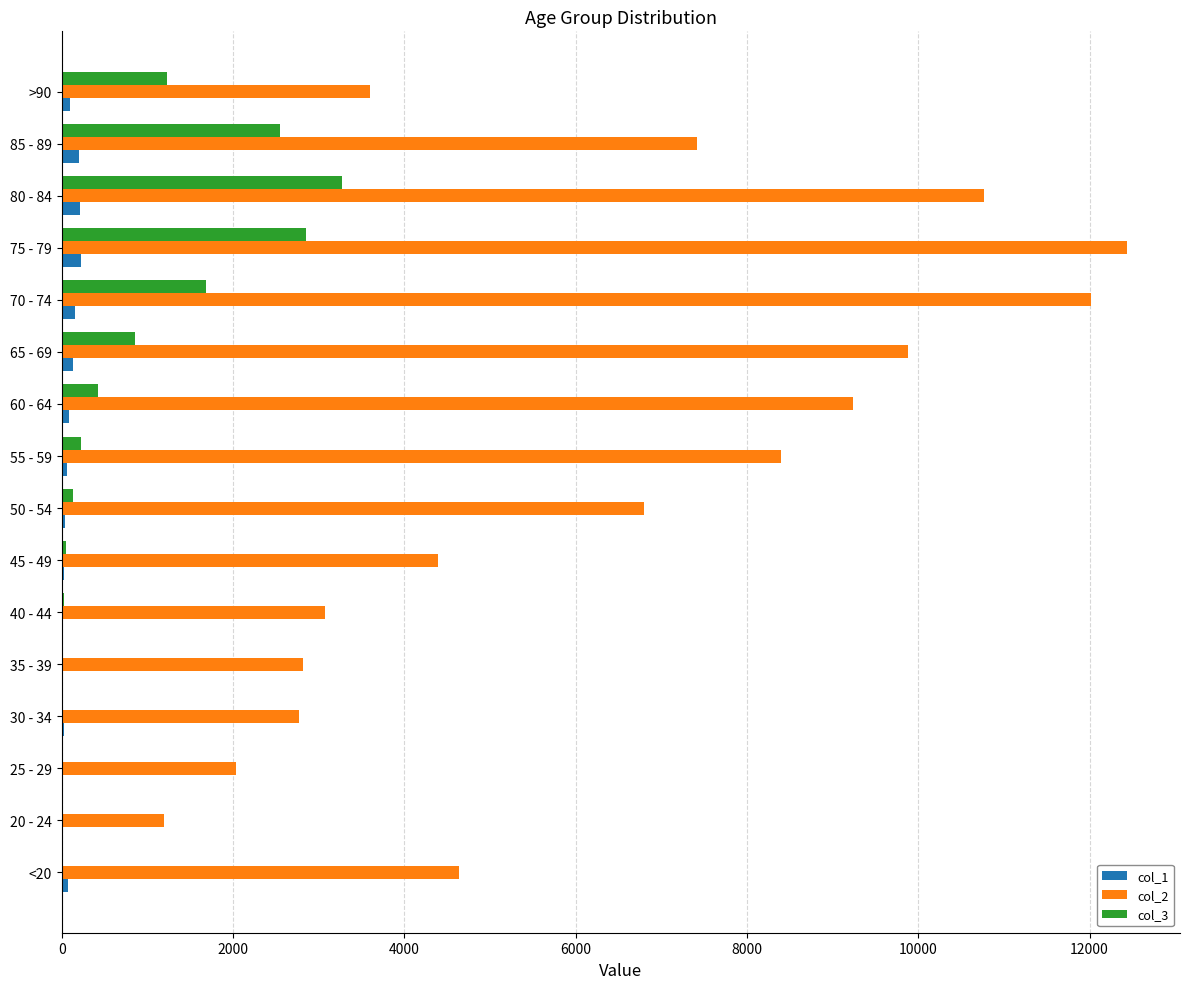

Which category has the highest value across all series?

75 - 79